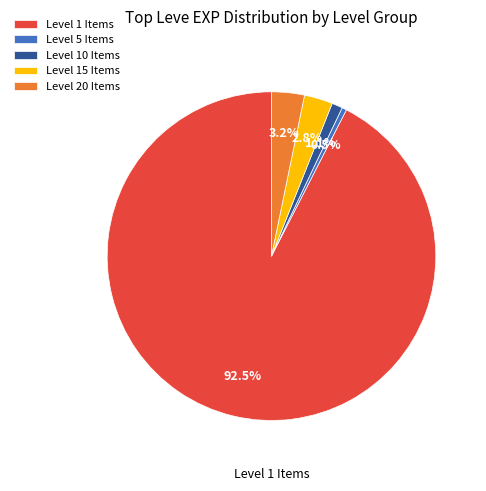

What is the largest slice in the pie chart?

Level 1 Items